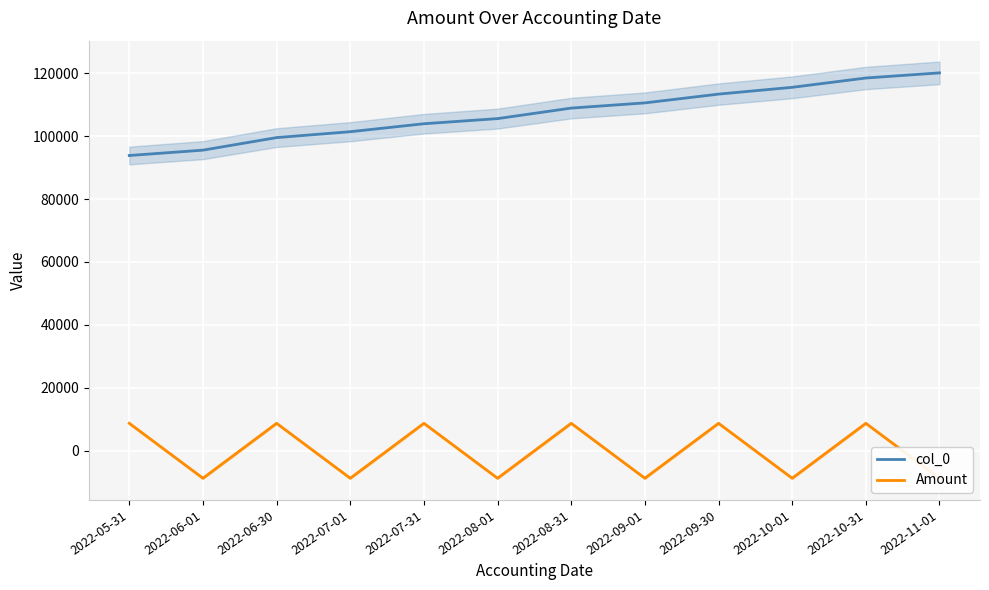

What is the spread (max minus min) of values at 2022-07-01?

110108.5